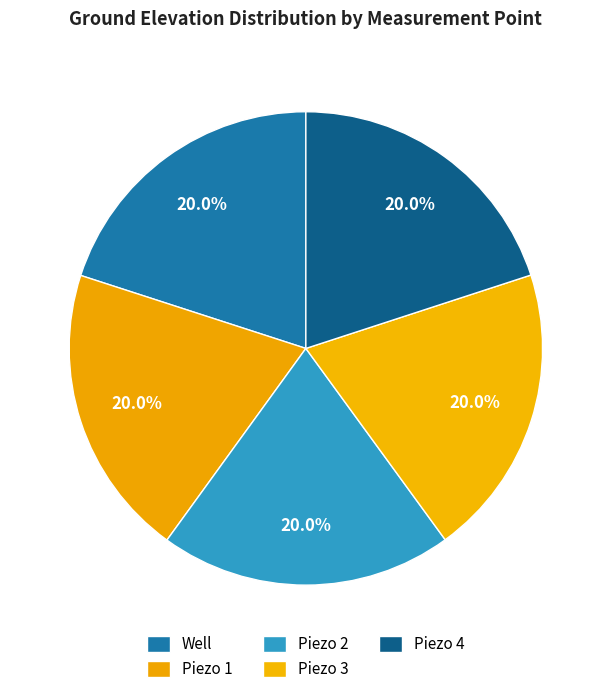

How much of the chart is everything except Piezo 3?

80.0%